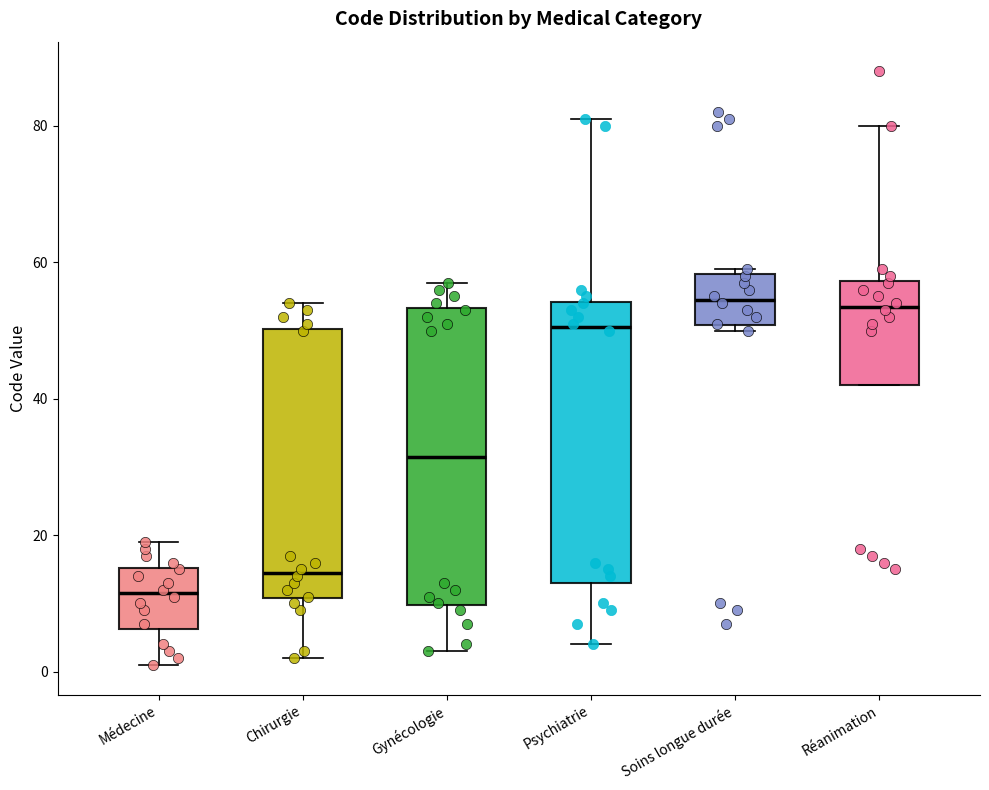

Reading left to right, transcribe this box plot: for each box, give where its median line is, the range the box spans, and where its two whiskers end, as read against the y-axis. The values are not printed on the chart, so give them approximately, as read against the axis.

Médecine: median 12, box 6 to 16, whiskers 2 to 20
Chirurgie: median 14, box 10 to 50, whiskers 2 to 54
Gynécologie: median 32, box 10 to 54, whiskers 4 to 58
Psychiatrie: median 50, box 14 to 54, whiskers 4 to 82
Soins longue durée: median 54, box 50 to 58, whiskers 50 (just below the box's lower edge) to 60
Réanimation: median 54, box 42 to 58, whiskers 42 to 80